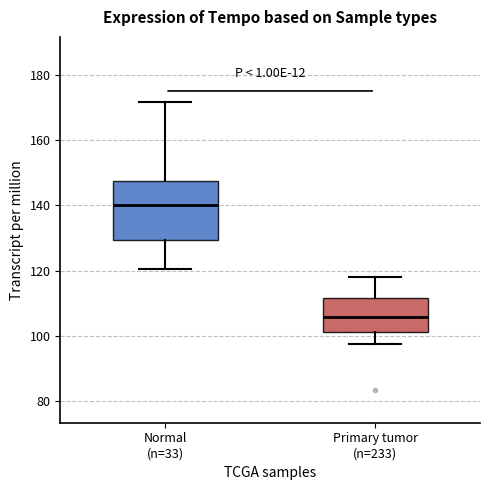

Where does the lower whisker of the box for Normal (n=33) end on the y-axis? The values are not printed on the chart, so give them approximately, as read against the axis.

120